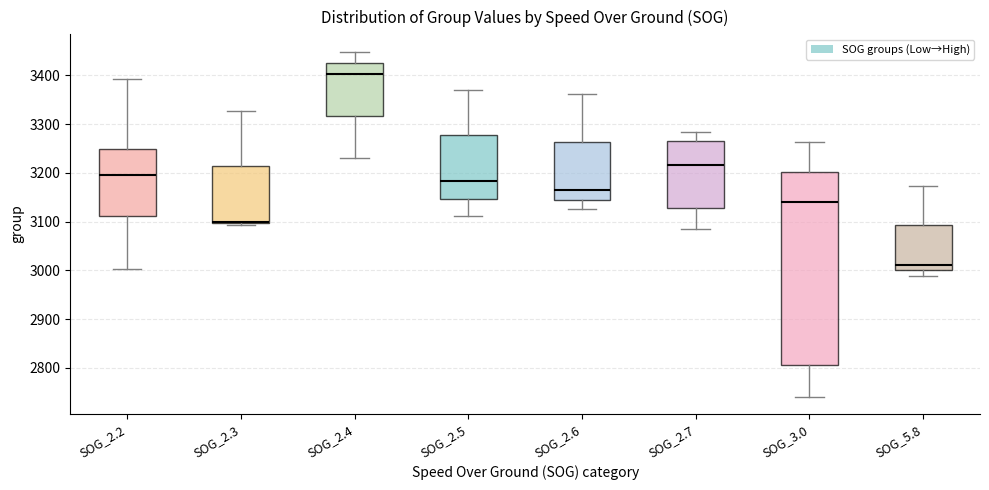

Comparing the boxes themselves (not the whiskers), which one is the tallest?

SOG_3.0